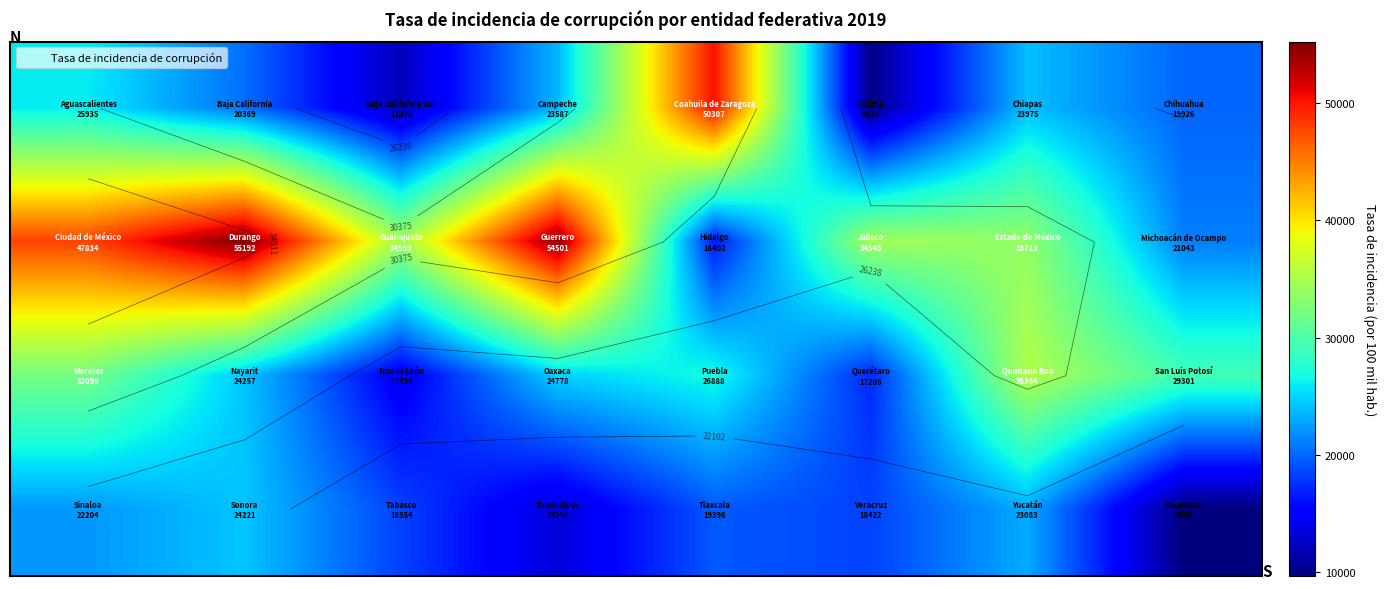

Between 7 and 2, which is larger?

7